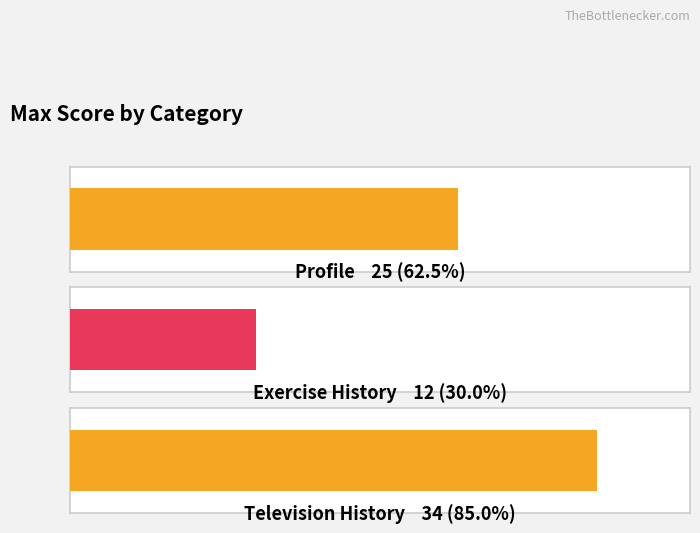

Read the value at Exercise History, to the nearest 5.

10